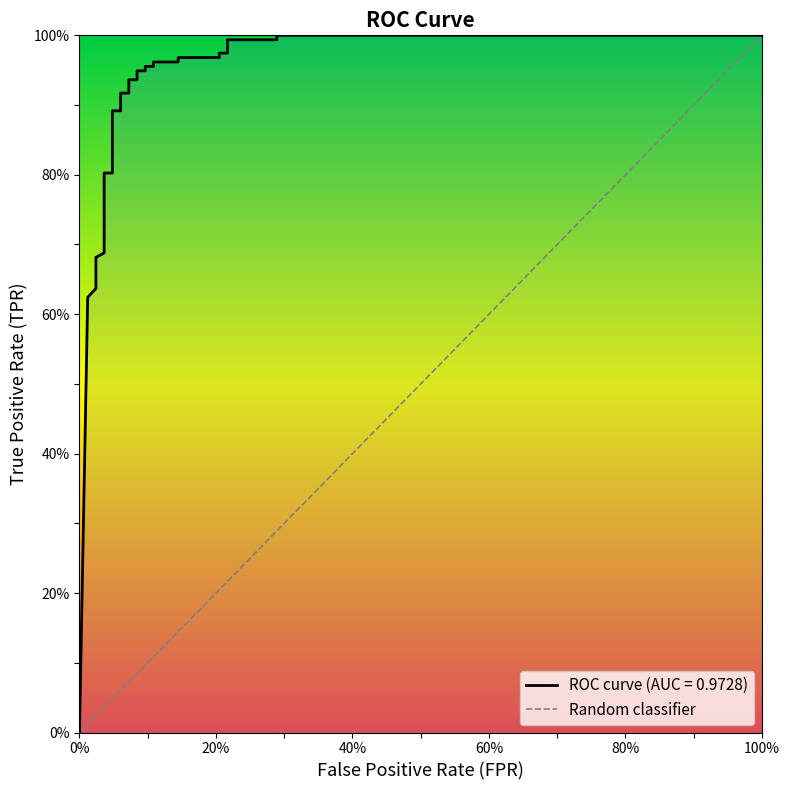

What is the difference between the second highest and minimum values?

1.0